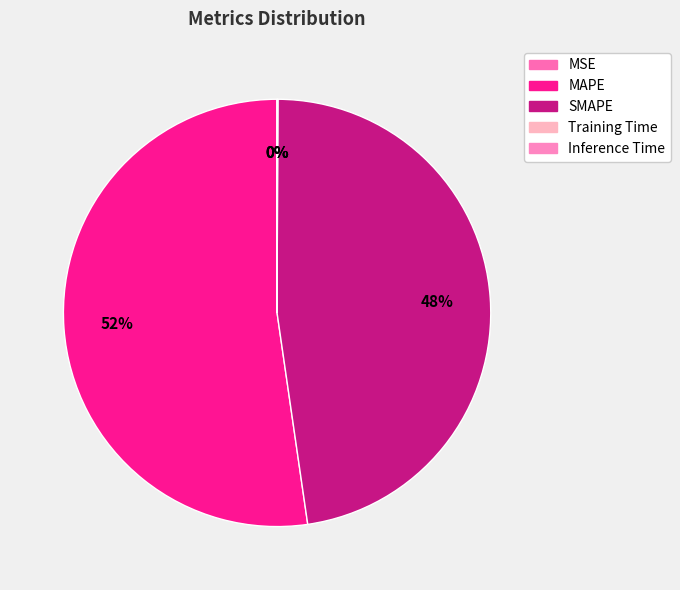

Which category has the biggest portion of the pie?

MAPE